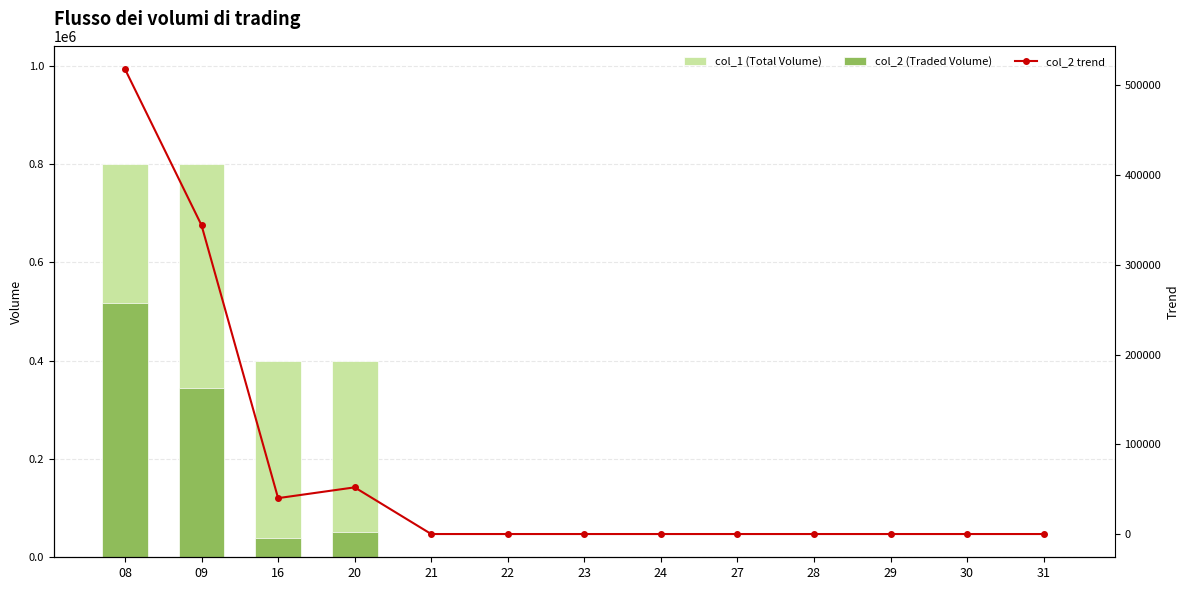

At which label does col_2 (Traded Volume) reach its minimum?

21